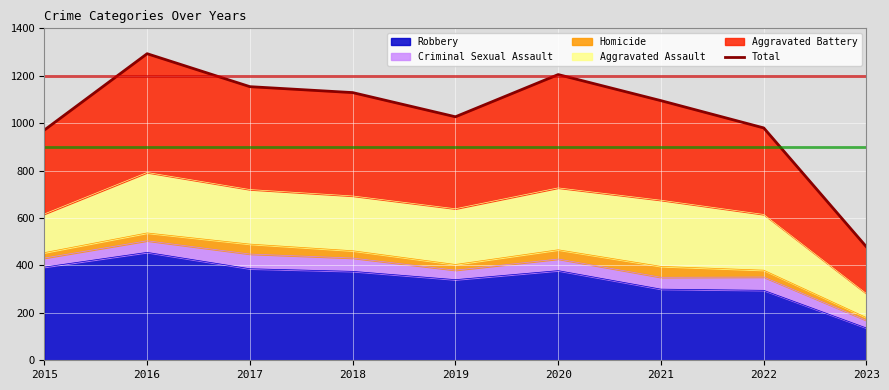

True or false: there are more than 0 points higher than both neighbors.

True